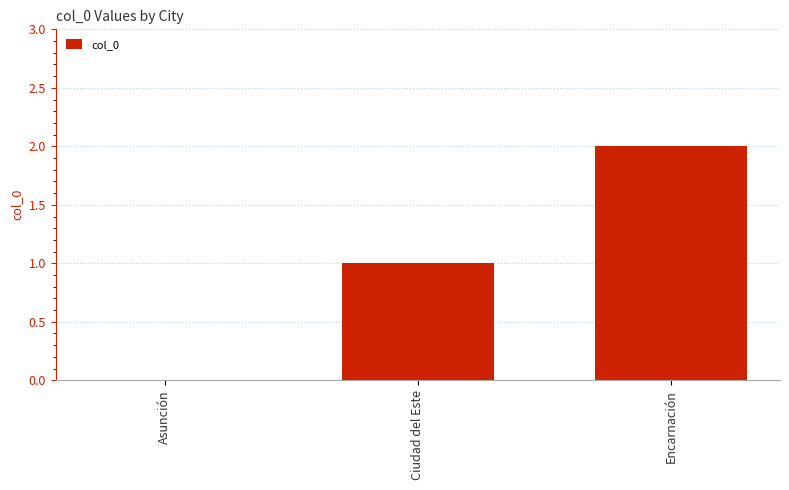

The value at Encarnación is 2. True or false?

True